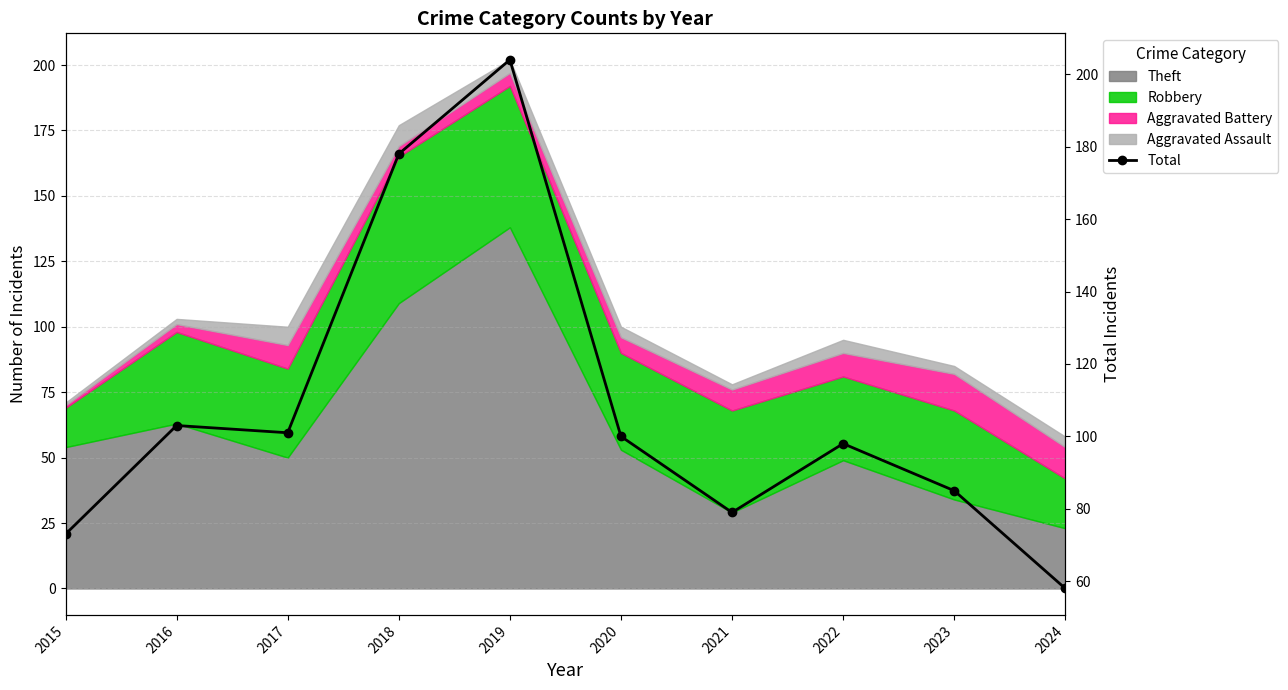

At which category does the data reach its first local peak?

2016